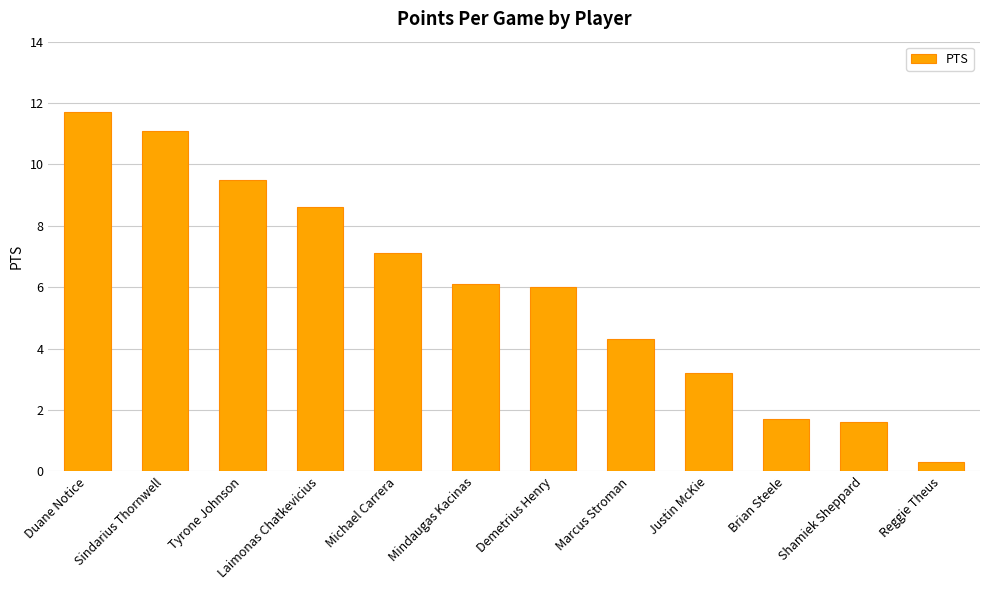

Where does the data first go above 6?

Duane Notice